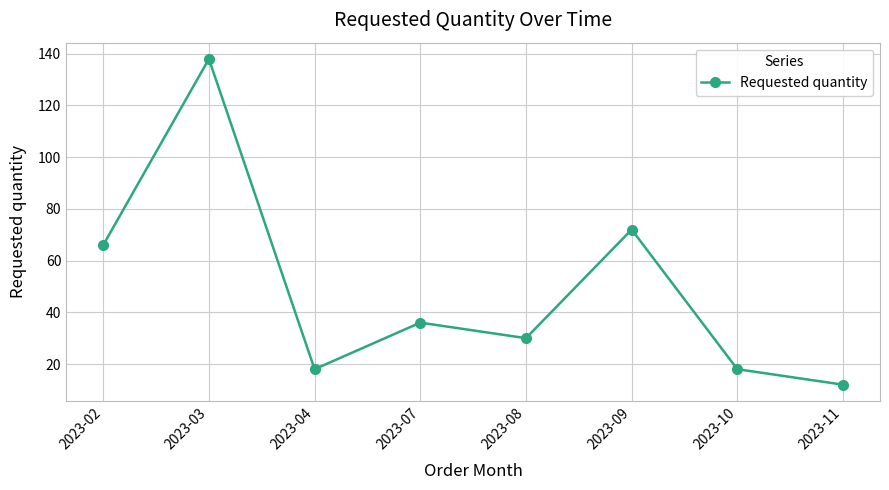

Which has a higher value, 2023-11 or 2023-04?

2023-04